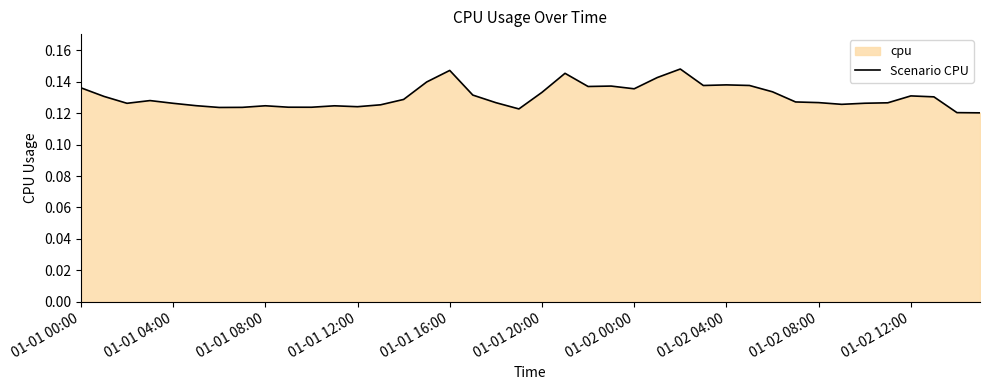

Does the chart display data point markers on the line(s)?

No